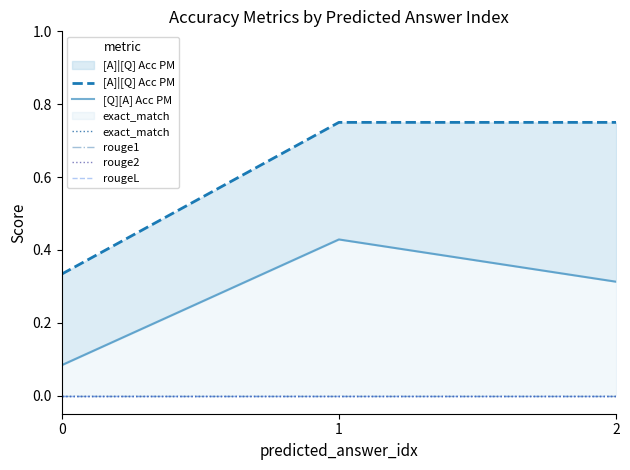

Is this an area chart (filled region under the line)?

No